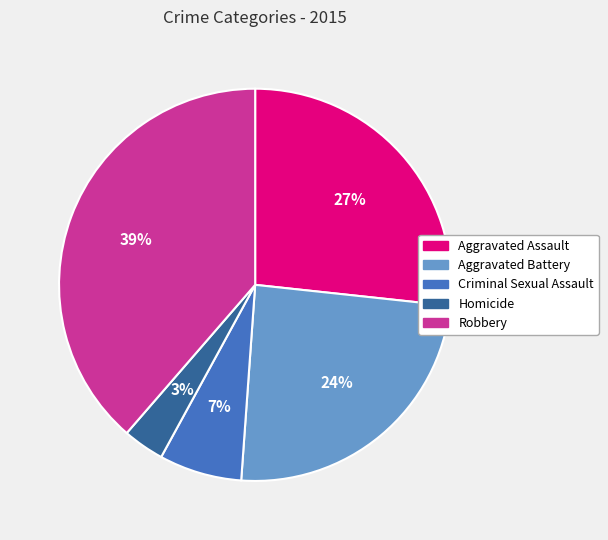

Which slice is the smallest?

Homicide